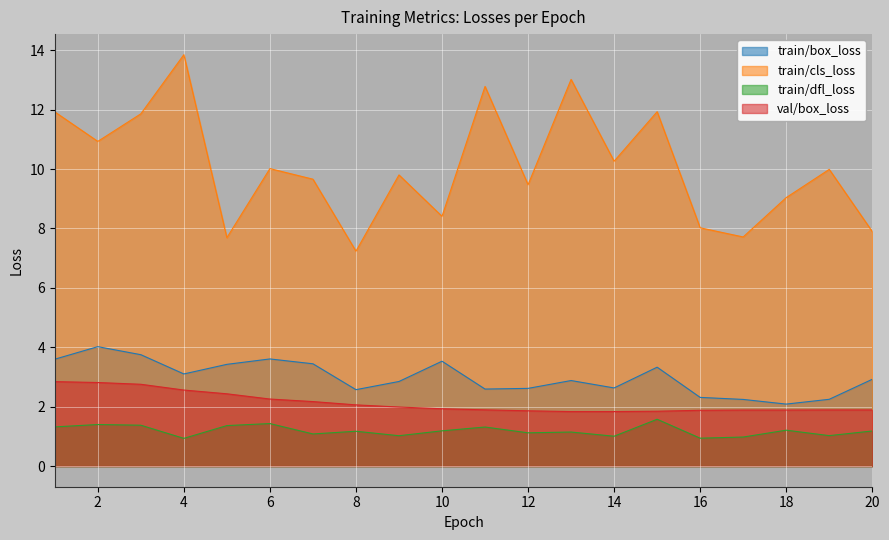

Reading left to right, extract all data points from this chart.

train/box_loss: 3.6	4.0	3.8	3.1	3.4	3.6	3.4	2.6	2.8	3.5	2.6	2.6	2.9	2.6	3.3	2.3	2.2	2.1	2.2	2.9
train/cls_loss: 11.9	10.9	11.9	13.8	7.7	10.0	9.7	7.2	9.8	8.4	12.8	9.5	13.0	10.3	11.9	8.0	7.7	9.0	10.0	7.9
train/dfl_loss: 1.3	1.4	1.4	0.9	1.4	1.4	1.1	1.2	1.0	1.2	1.3	1.1	1.1	1.0	1.6	0.9	1.0	1.2	1.0	1.2
val/box_loss: 2.8	2.8	2.8	2.6	2.4	2.3	2.2	2.1	2.0	1.9	1.9	1.9	1.8	1.8	1.8	1.9	1.9	1.9	1.9	1.9